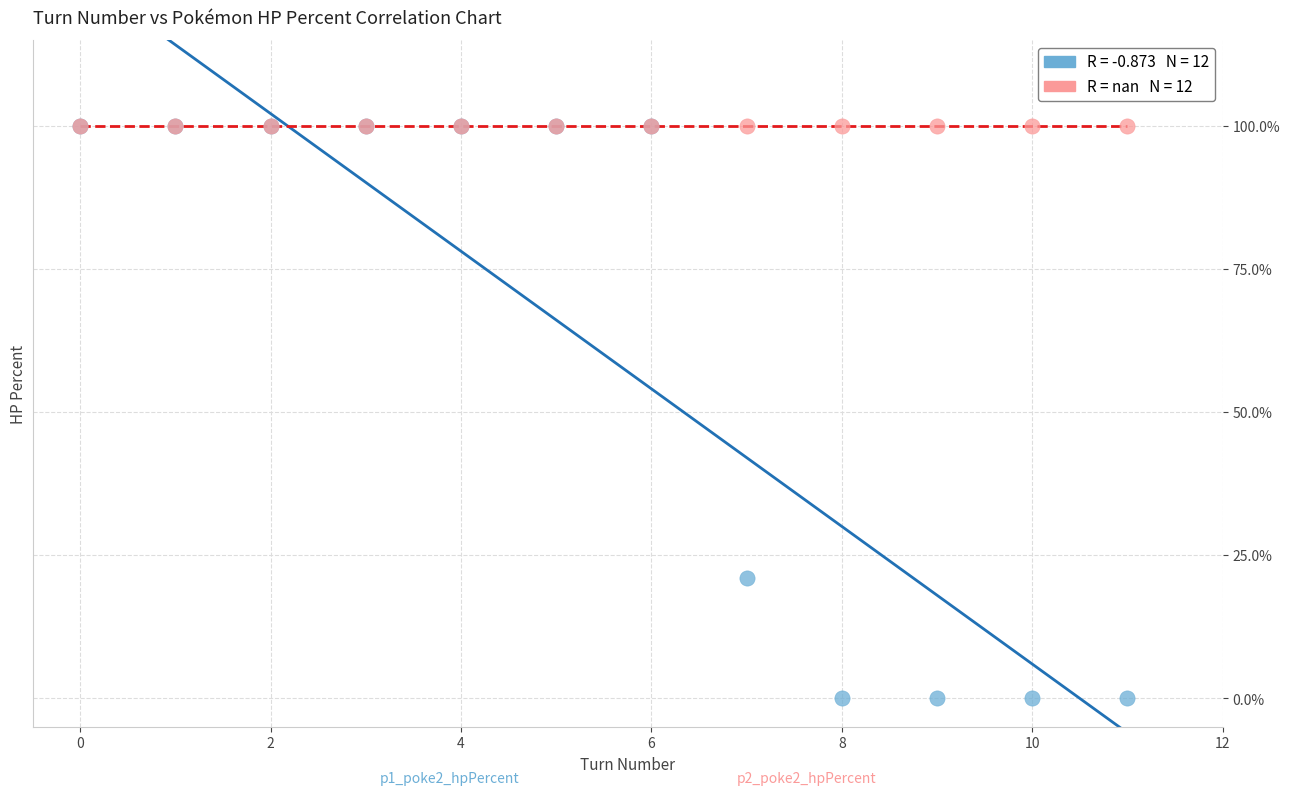

Across all series, what Y value is closest to 50?

21